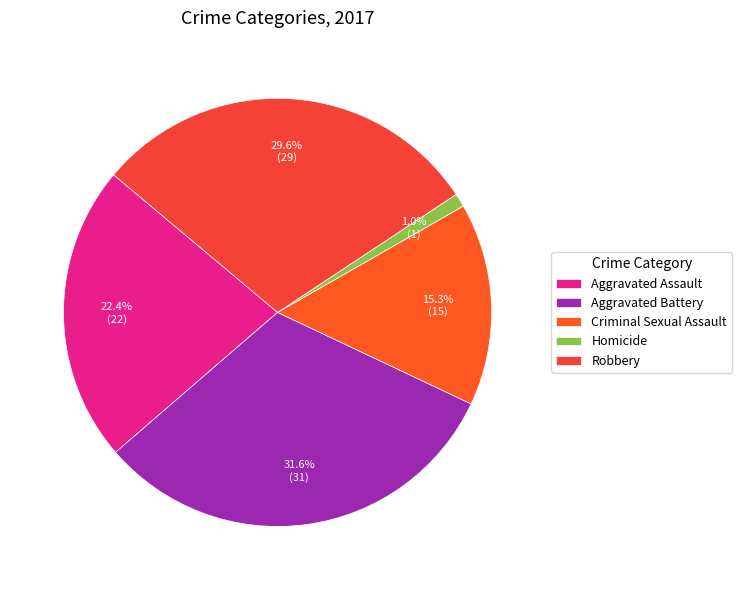

Is Aggravated Battery the majority of the pie?

No